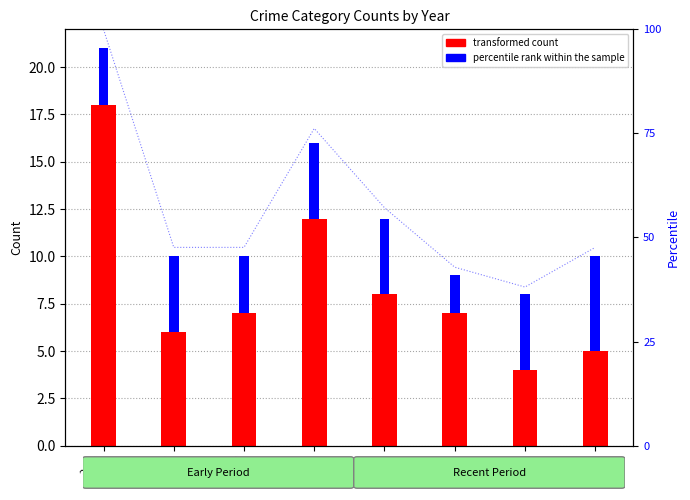

What is the difference between the second highest and second lowest values in the Robbery (transformed count) series?

7